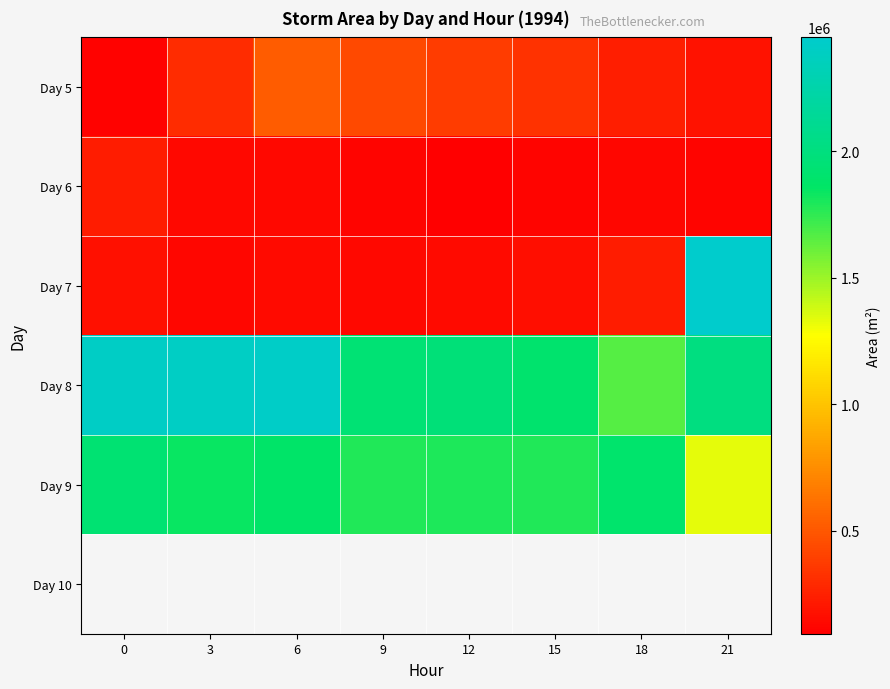

List the labels in order of Day 7 value, smallest first.

3, 9, 12, 6, 15, 0, 18, 21